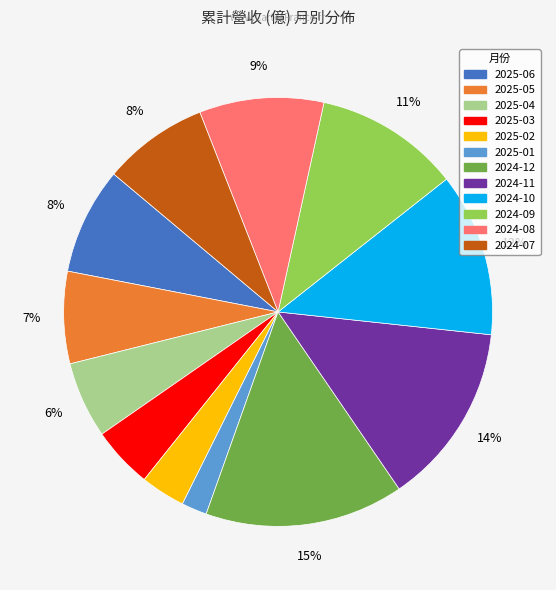

Is it true that 2024-12 is 26% of the pie?

False